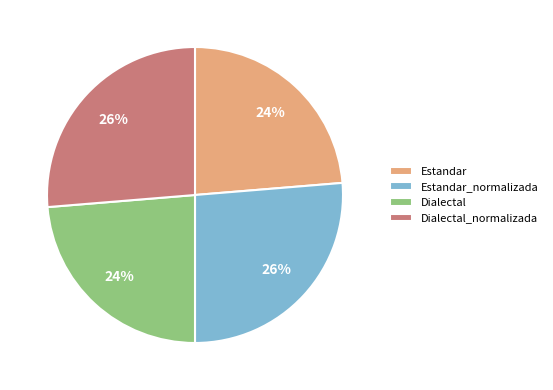

To the nearest percent, what portion does Estandar represent?

24%